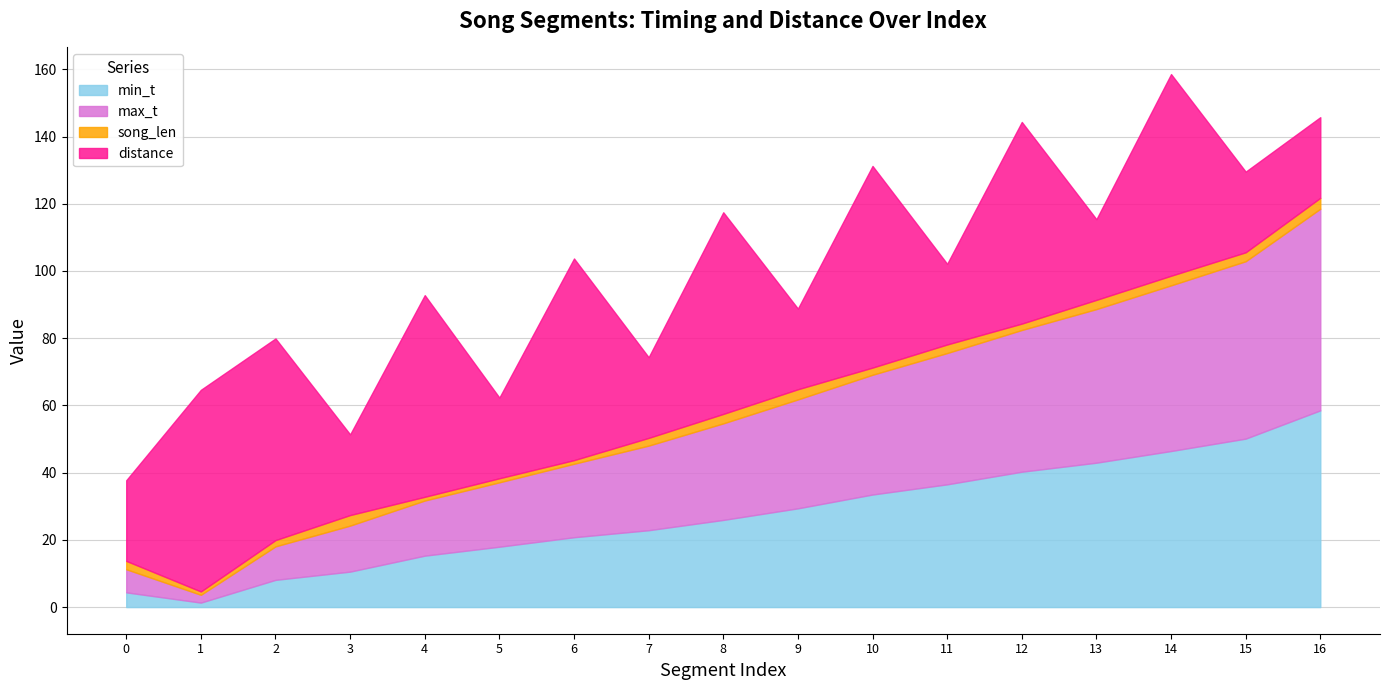

What is the difference between the maximum and second lowest values in the min_t series?

54.1